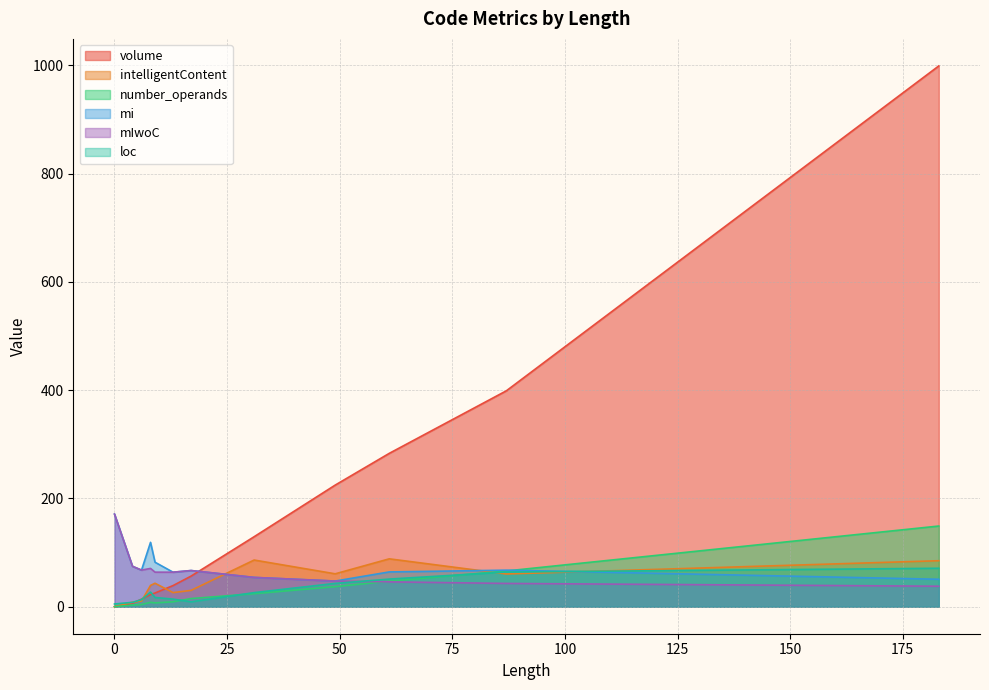

Reading left to right, what are all the values shown in this chart?

volume: 8=22.5	9=25.3	31=129.3	49=224.7	183=999.1	13=39.0	61=283.3	87=398.9	4=6.3	0=0.0	6=13.9	17=56.5
intelligentContent: 8=39.3	9=43.3	31=86.2	49=60.7	183=84.9	13=26.0	61=88.4	87=60.4	4=8.4	0=0.0	6=10.4	17=30.1
number_operands: 8=8.0	9=7.0	31=24.0	49=37.0	183=149.0	13=9.0	61=47.0	87=66.0	4=3.0	0=0.0	6=4.0	17=15.0
mi: 8=118.9	9=82.1	31=54.1	49=47.4	183=50.7	13=63.7	61=64.2	87=67.5	4=74.5	0=171.0	6=67.6	17=66.8
mIwoC: 8=70.7	9=63.8	31=54.1	49=47.4	183=37.8	13=63.7	61=45.9	87=43.0	4=74.5	0=171.0	6=67.6	17=66.8
loc: 8=27.0	9=17.0	31=26.0	49=43.0	183=71.0	13=14.0	61=51.0	87=64.0	4=8.0	0=5.0	6=13.0	17=9.0